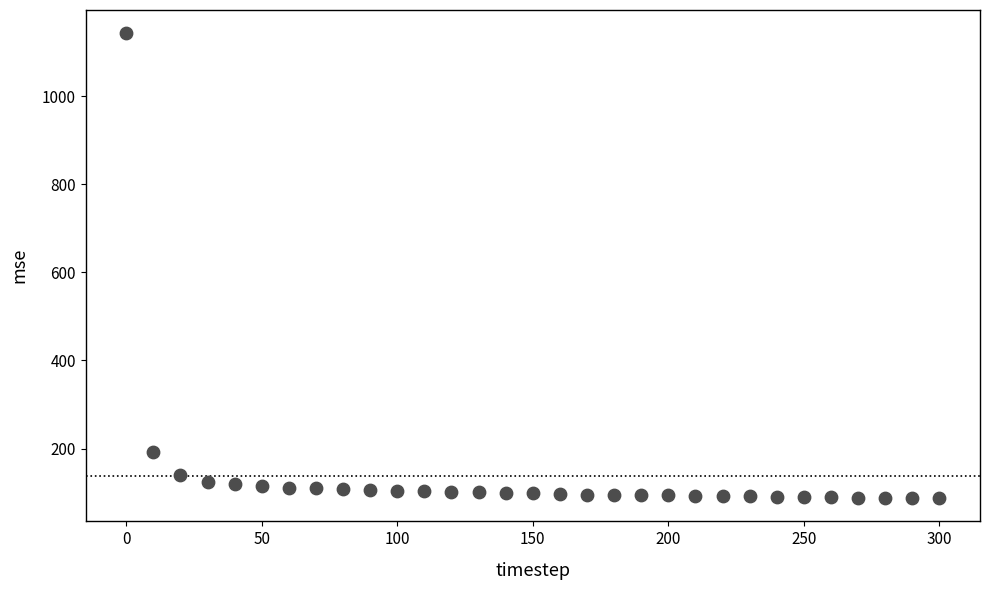

What Y value in the scatter plot is closest to 615?

193.0